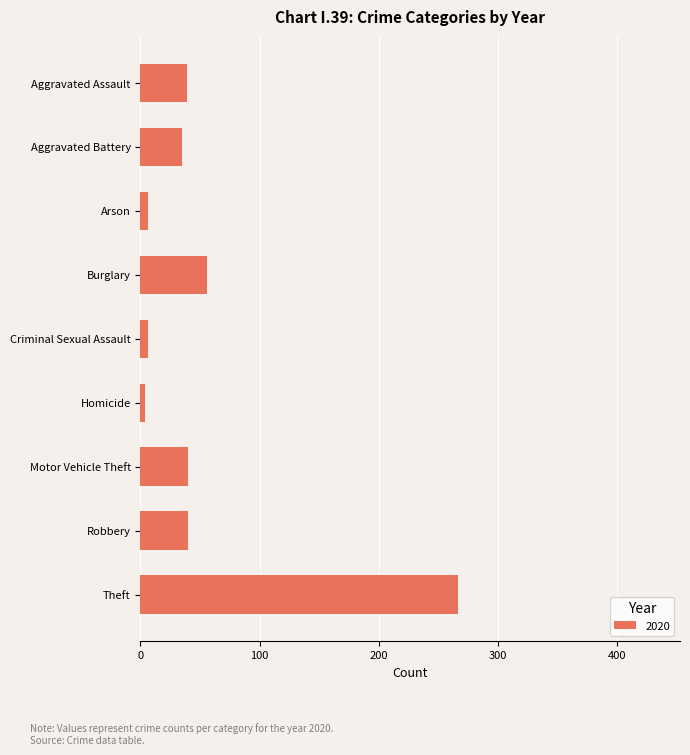

Which category has the highest value across all series?

Theft